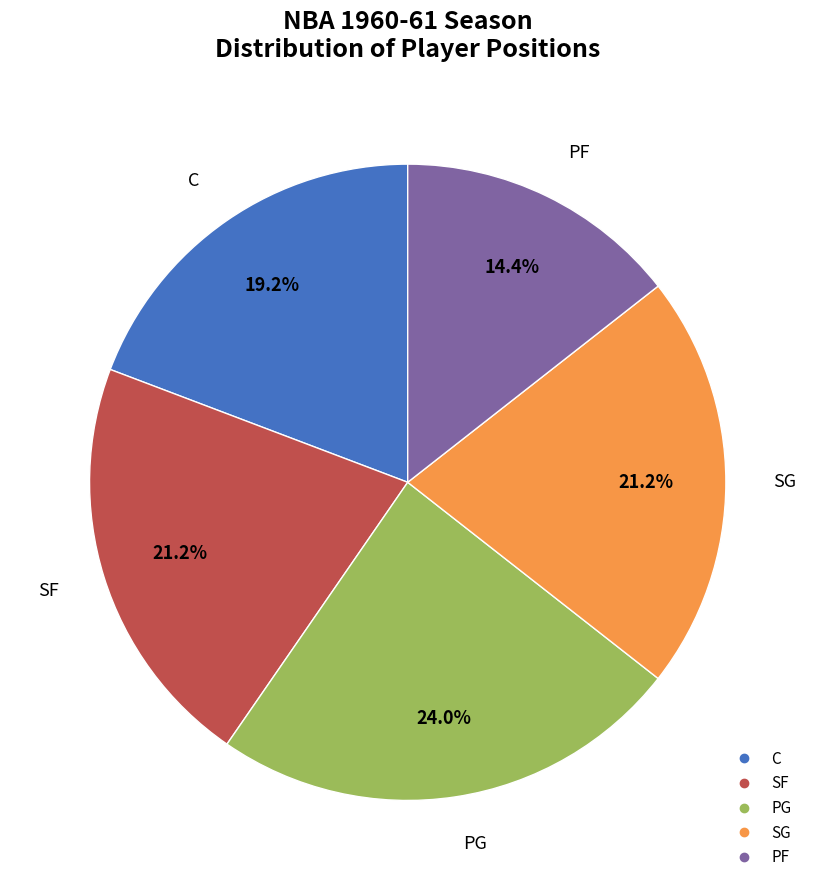

Does any single category account for the majority?

No